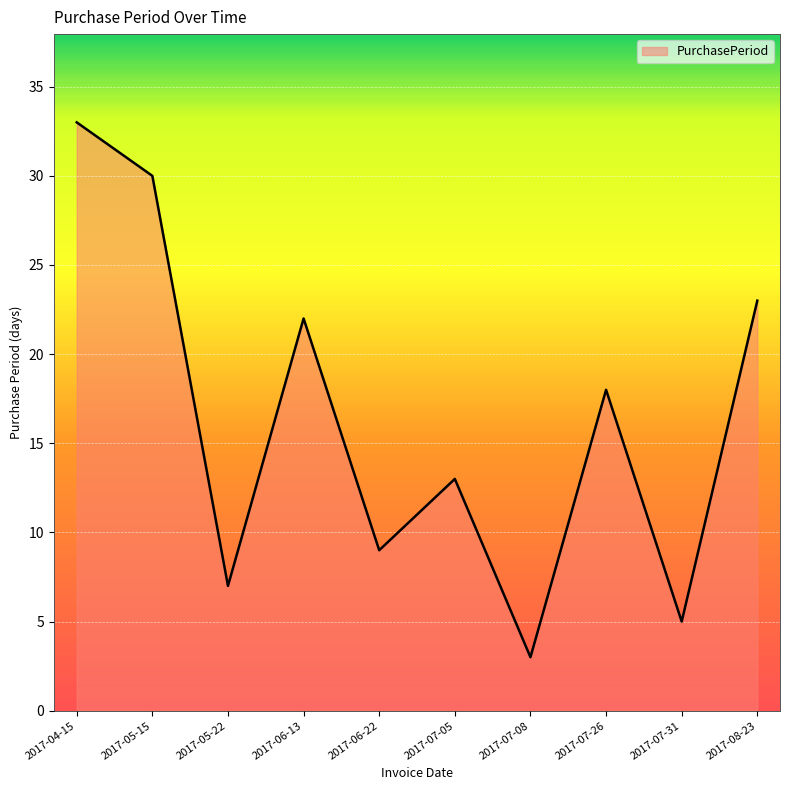

Approximately how many times larger is the value at 2017-06-13 compared to 2017-07-26?

1.2